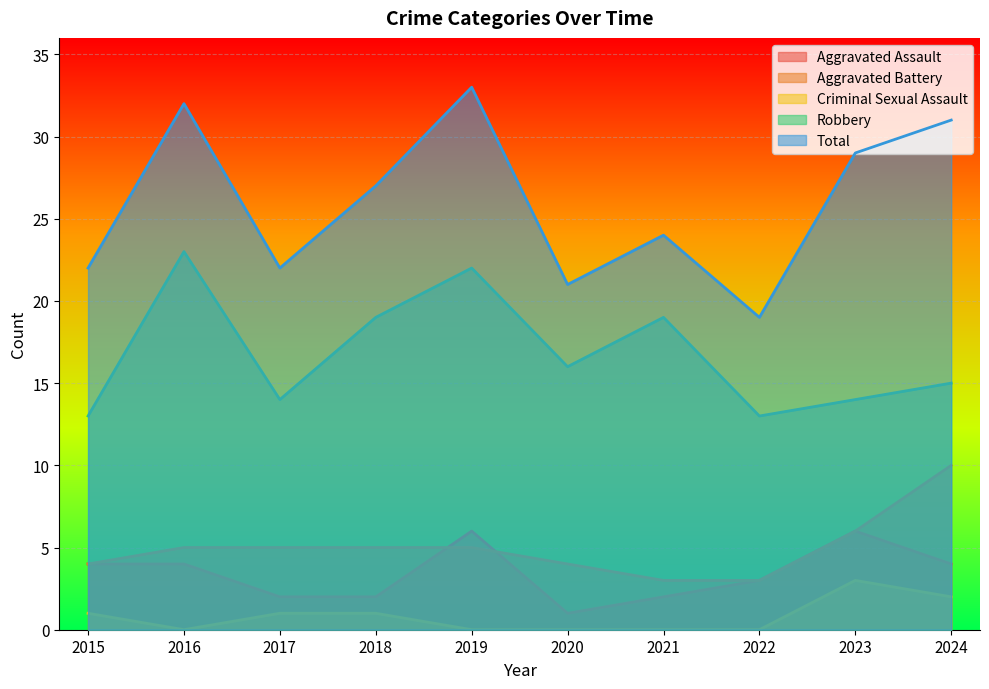

What is the maximum value shown in the chart?

33